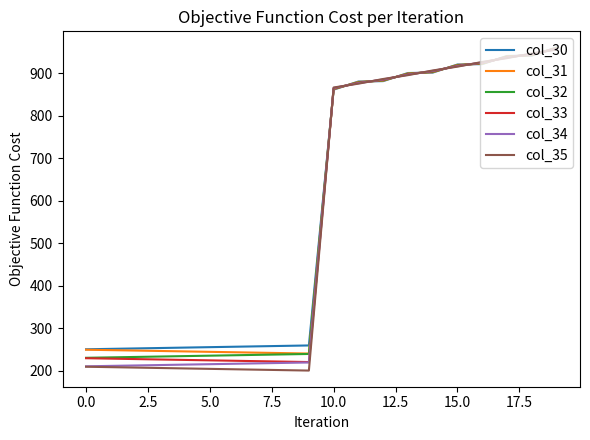

At how many categories does at least one series exceed 488?

10